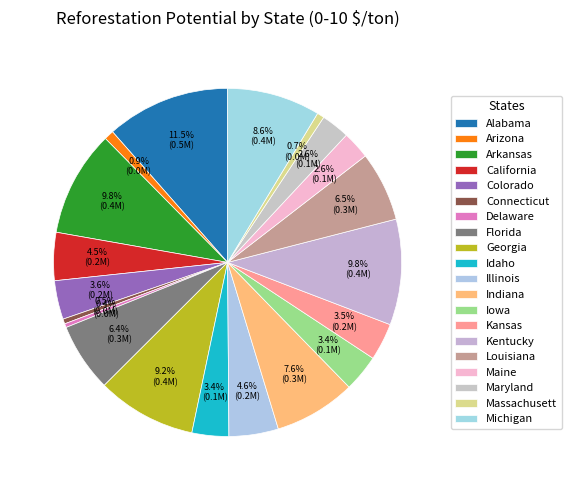

Count the number of slices in the pie.

20